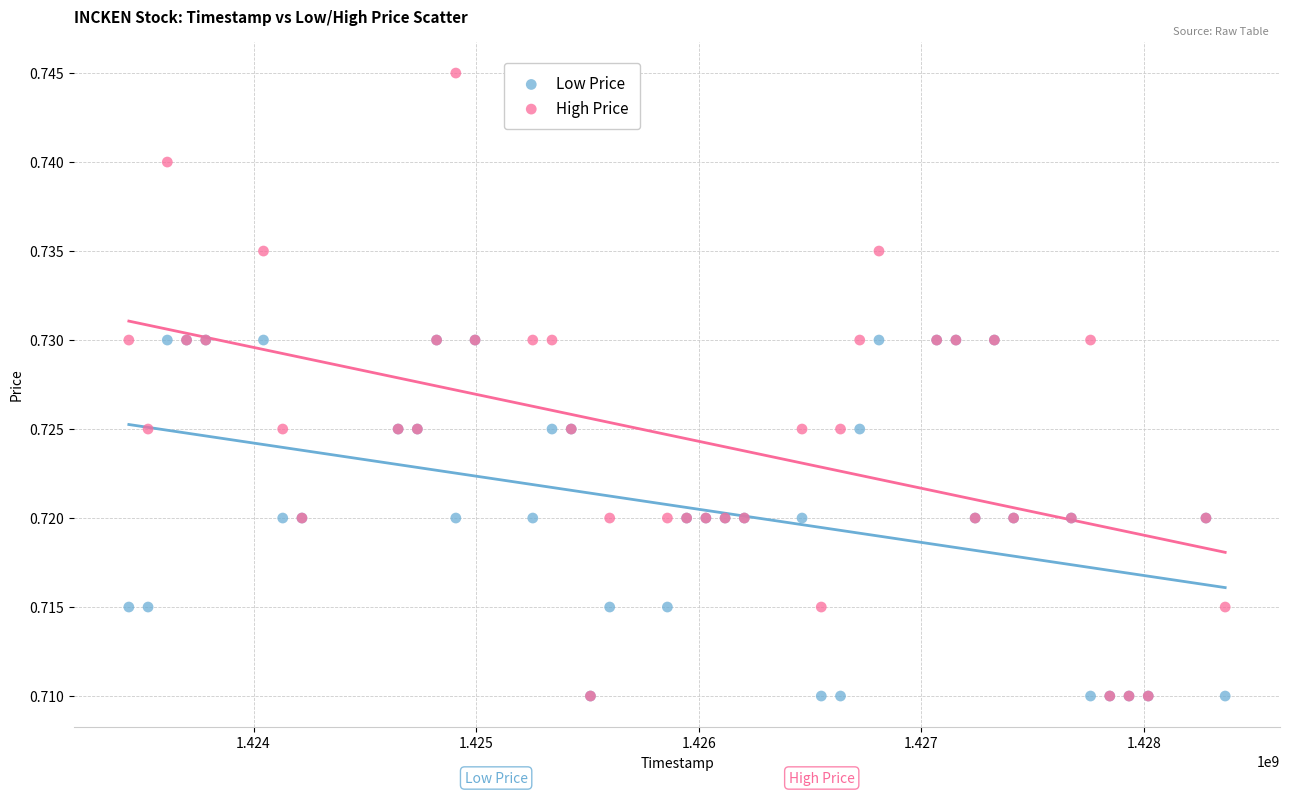

Which series contains the highest Y value?

High Price